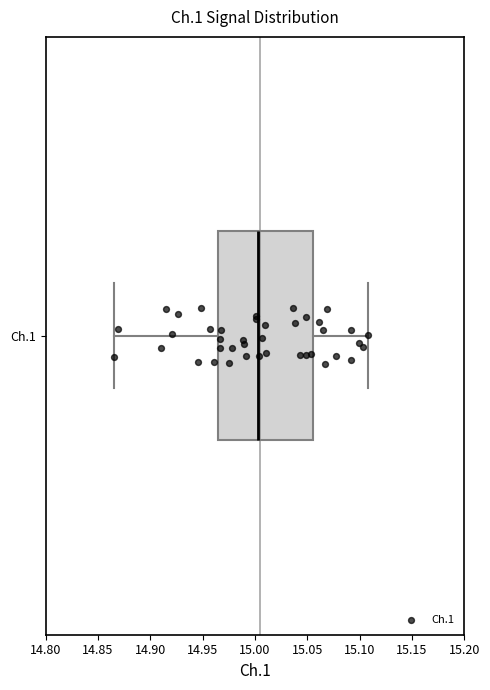

Where does the left whisker of the box for Ch.1 end on the x-axis? The values are not printed on the chart, so give them approximately, as read against the axis.

14.865